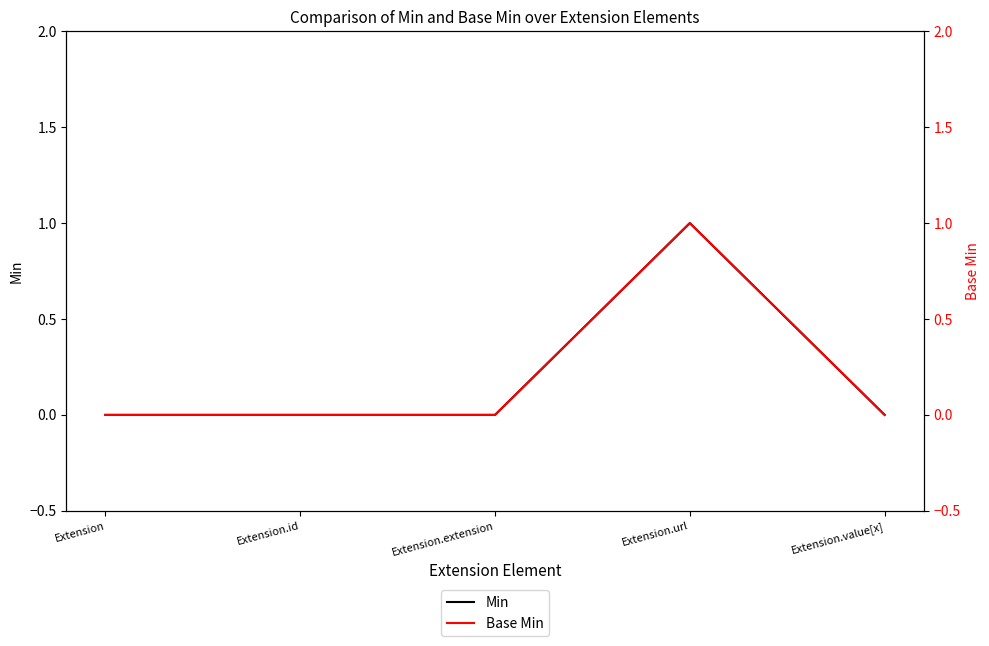

The value of Min at Extension is 0. True or false?

True